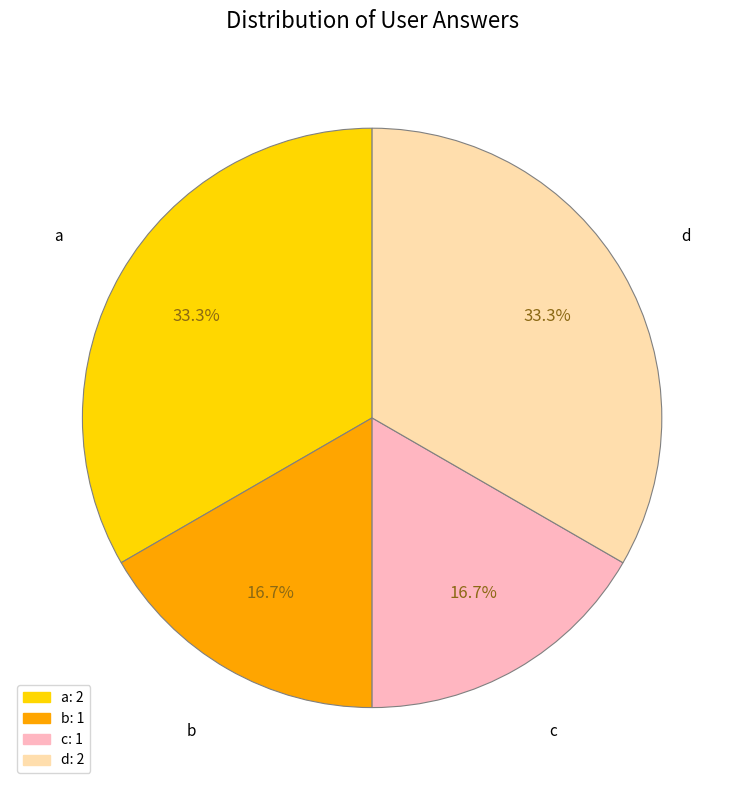

How much of the chart is everything except b?

83.3%